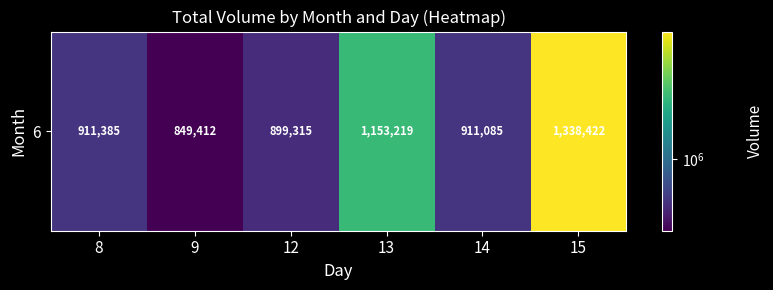

List the labels in order of value, largest first.

15, 13, 8, 14, 12, 9